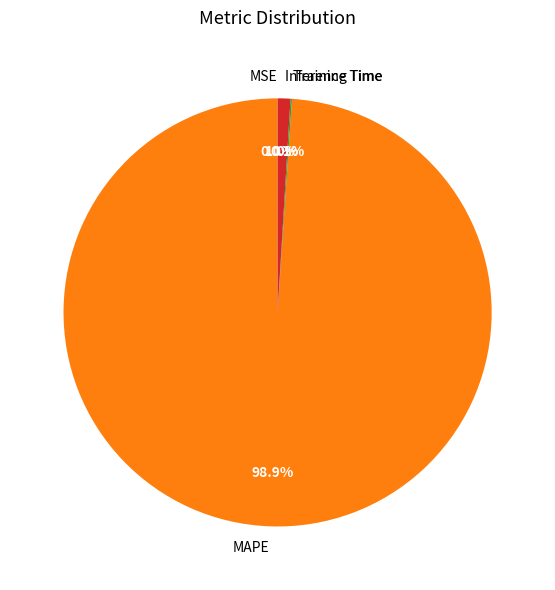

What is the largest slice in the pie chart?

MAPE